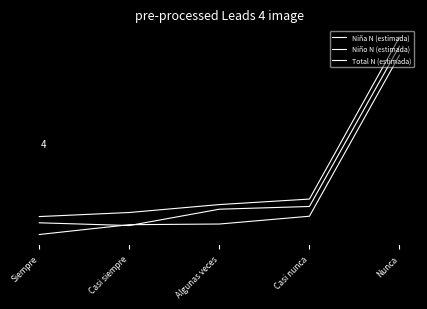

Does the chart have visible grid lines?

No